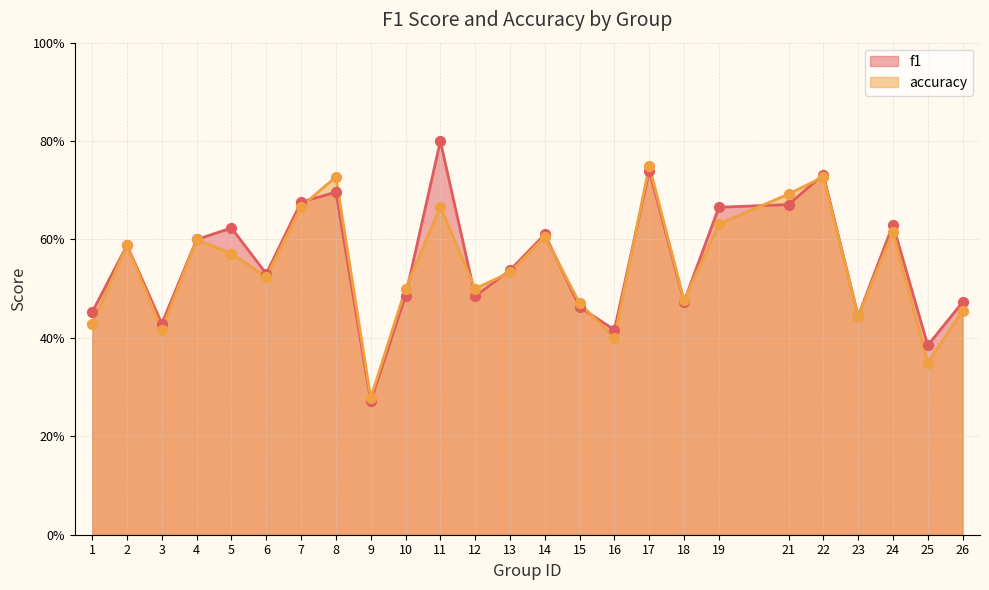

At which category is the sum across all series the highest?

17